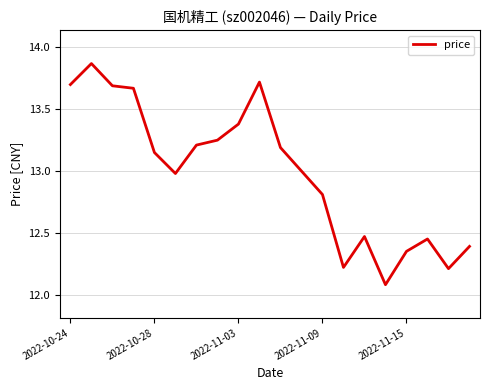

What is the minimum value shown in the chart?

12.1